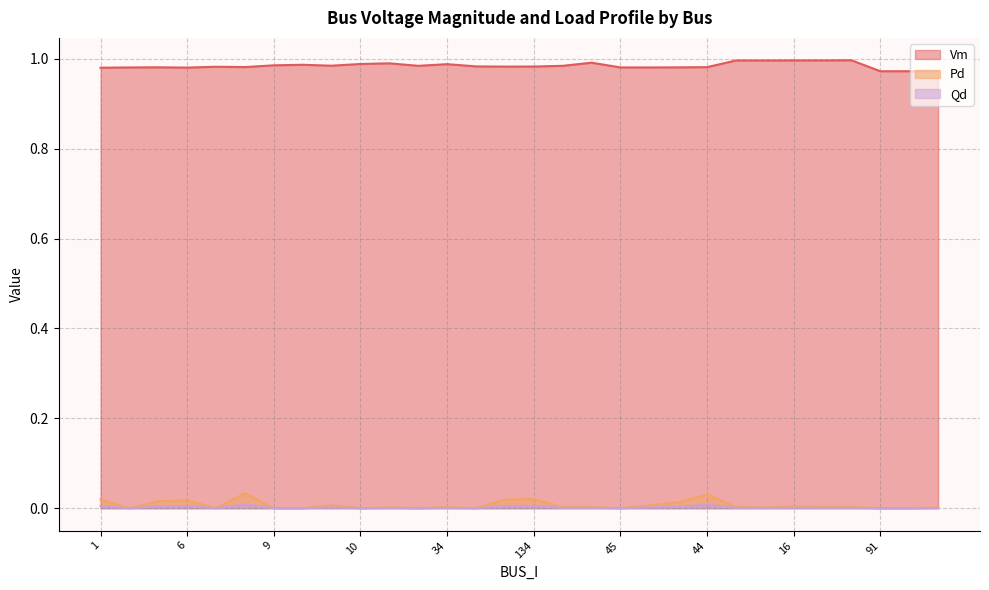

What is the sum of the Vm values at 12 and 108?

2.0